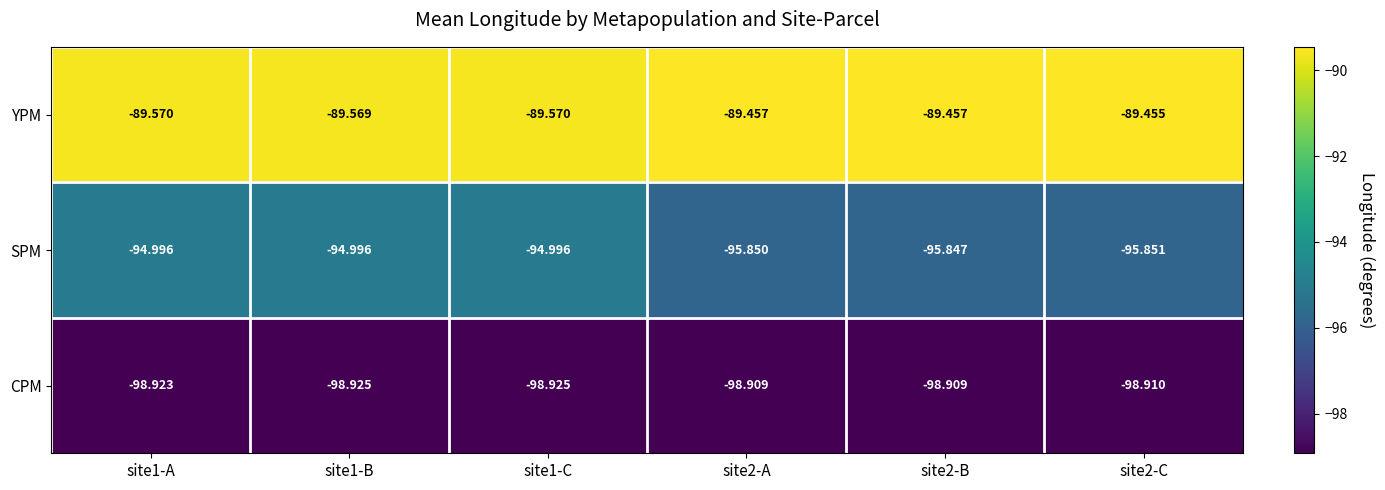

Which category has the highest value across all series?

site2-C